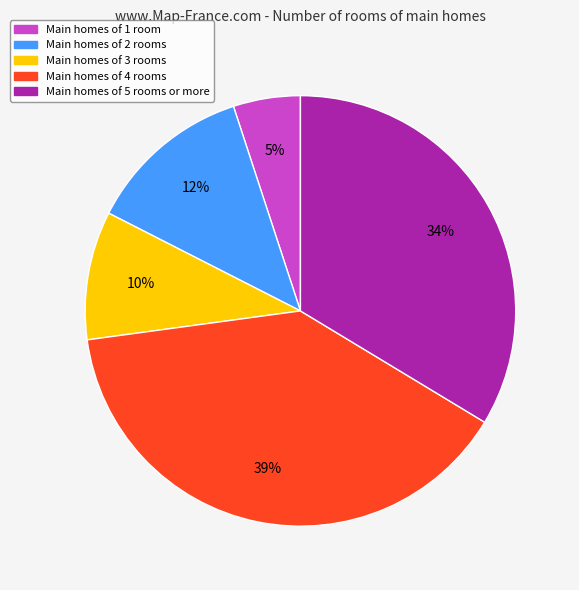

To the nearest percent, what is the average slice percentage?

20%